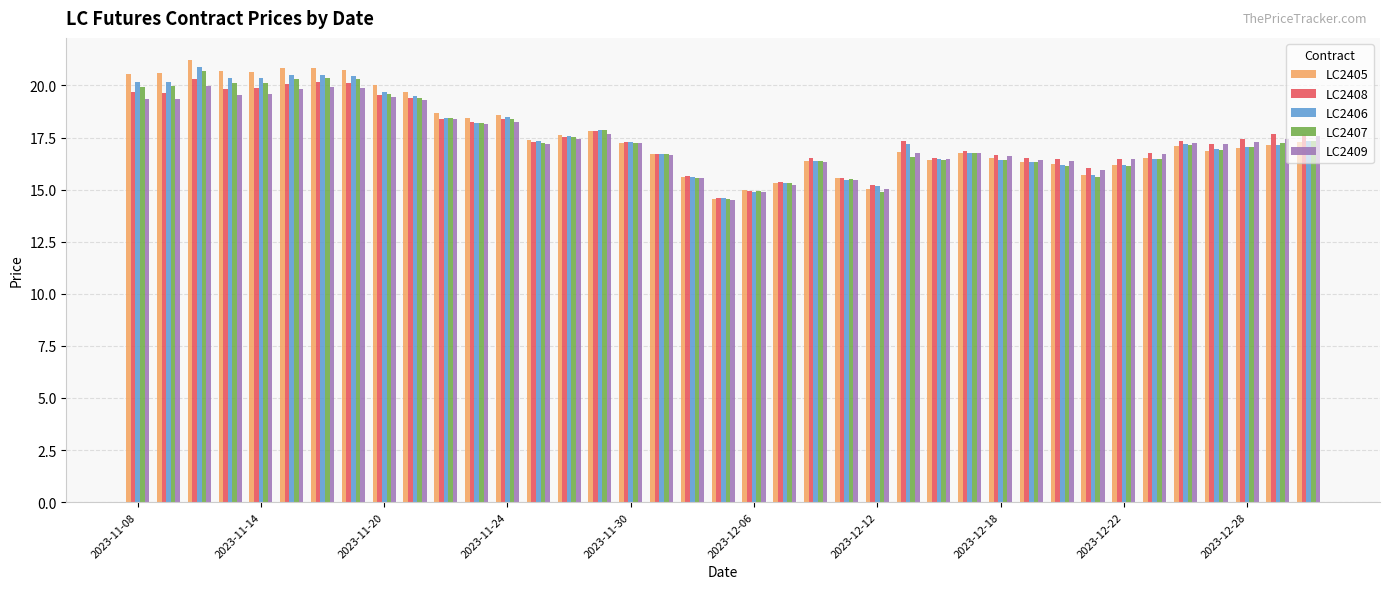

At how many categories does at least one series exceed 19?

10